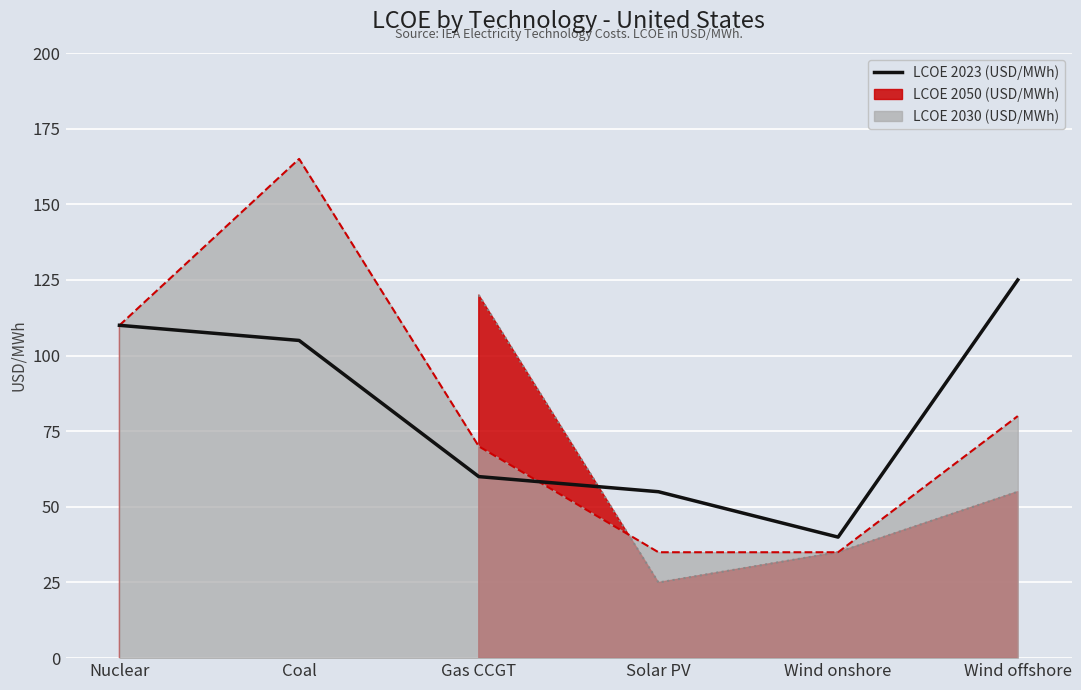

Is the value of LCOE 2030 (USD/MWh) at Gas CCGT greater than the value of LCOE 2023 (USD/MWh) at Nuclear?

No